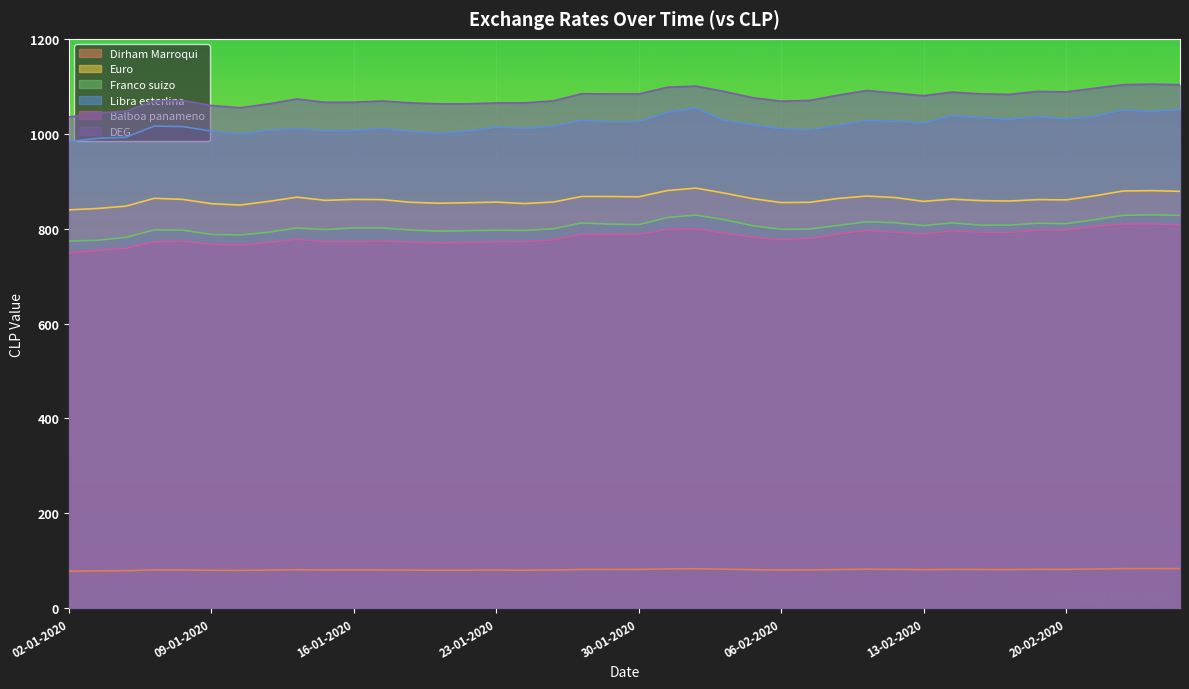

What are all the series names shown in the legend?

Dirham Marroqui, Euro, Franco suizo, Libra esterlina, Balboa panameno, DEG